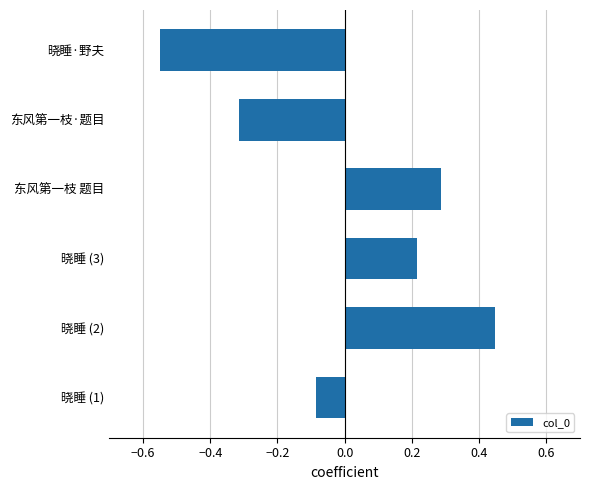

What is the difference between the second highest and second lowest values?

0.6